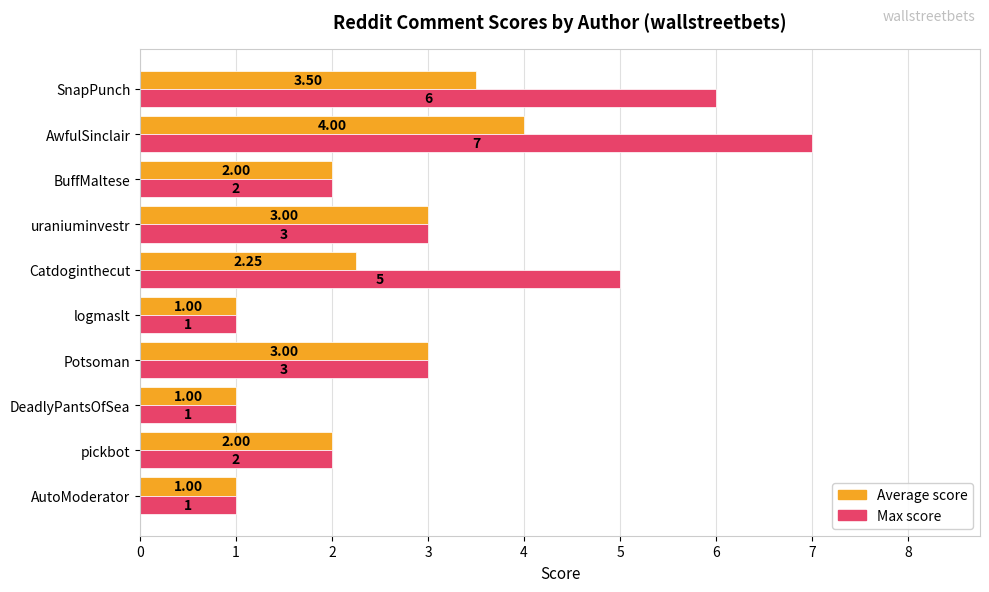

Which category has the highest value in the Max score series?

AwfulSinclair